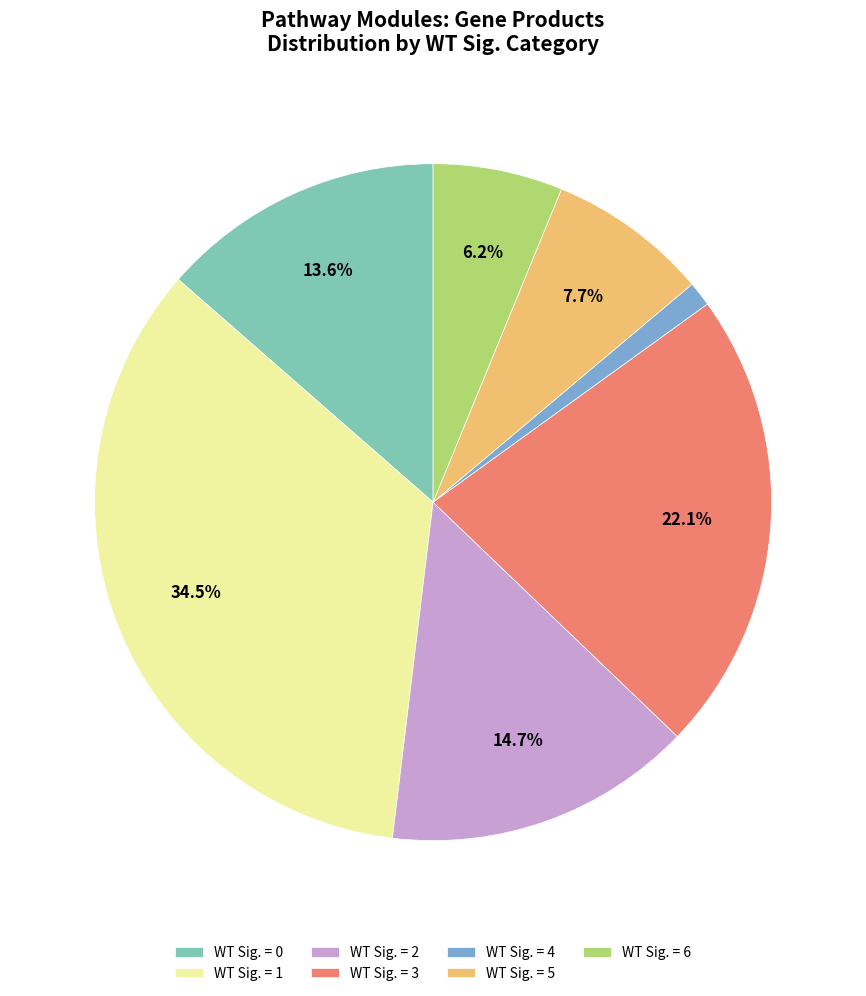

Count the number of slices in the pie.

7